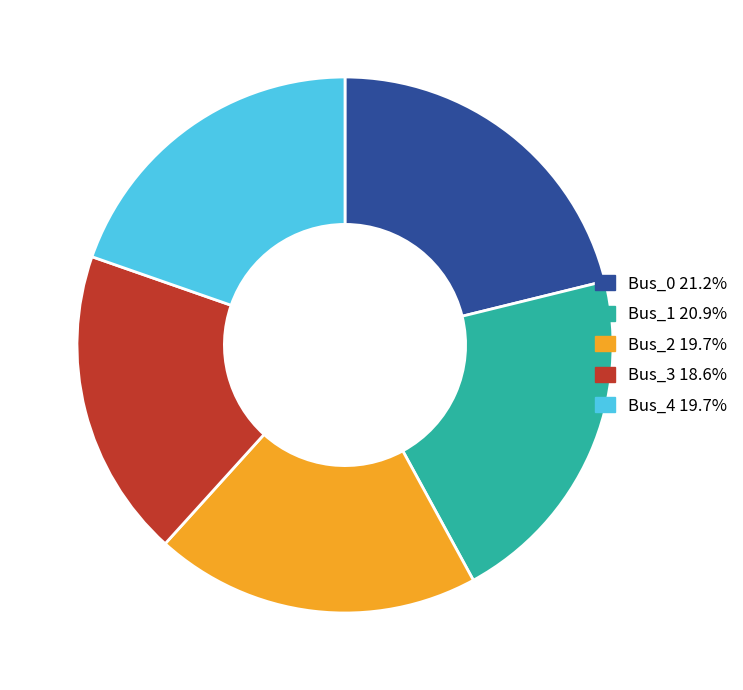

The Bus_4 slice represents 20% of the pie. True or false?

True